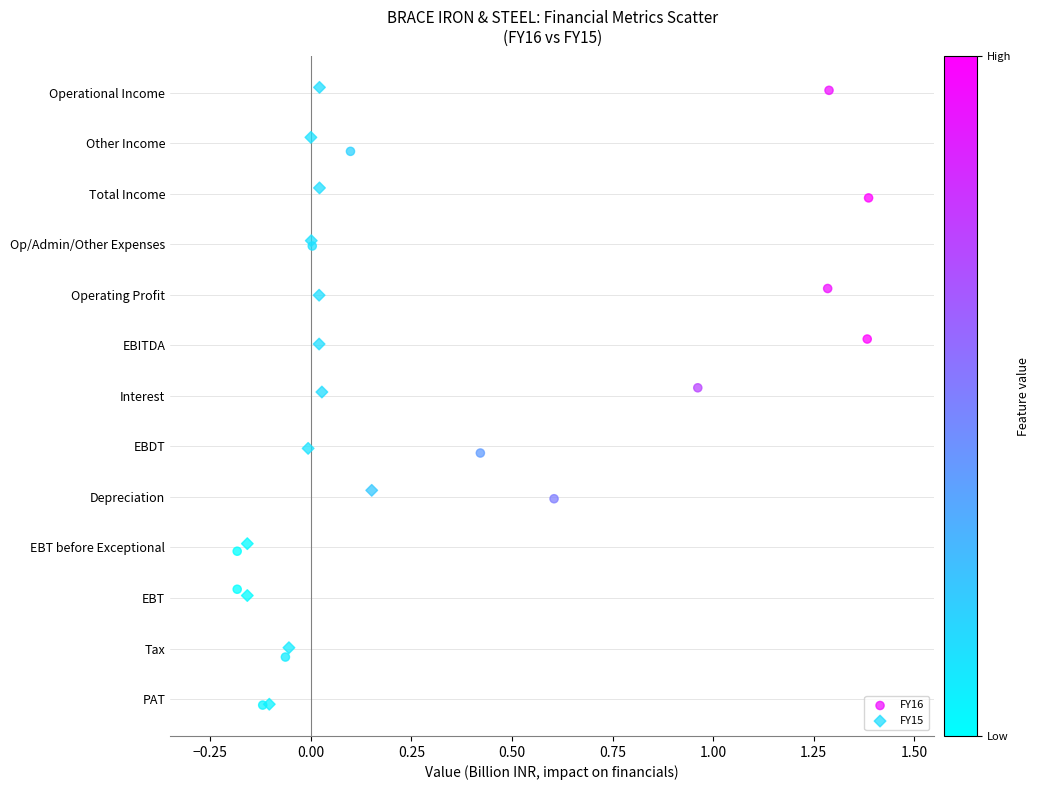

Which series has the widest spread of Y values?

FY15